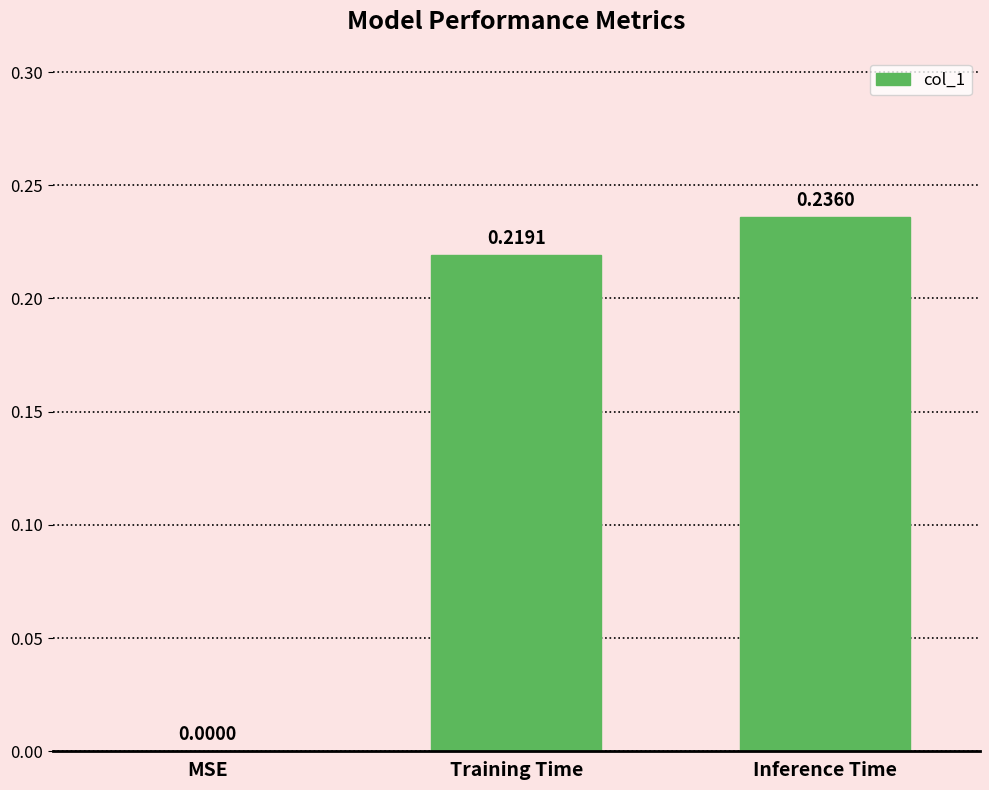

The chart shows a value of 0.1 at MSE. True or false?

False